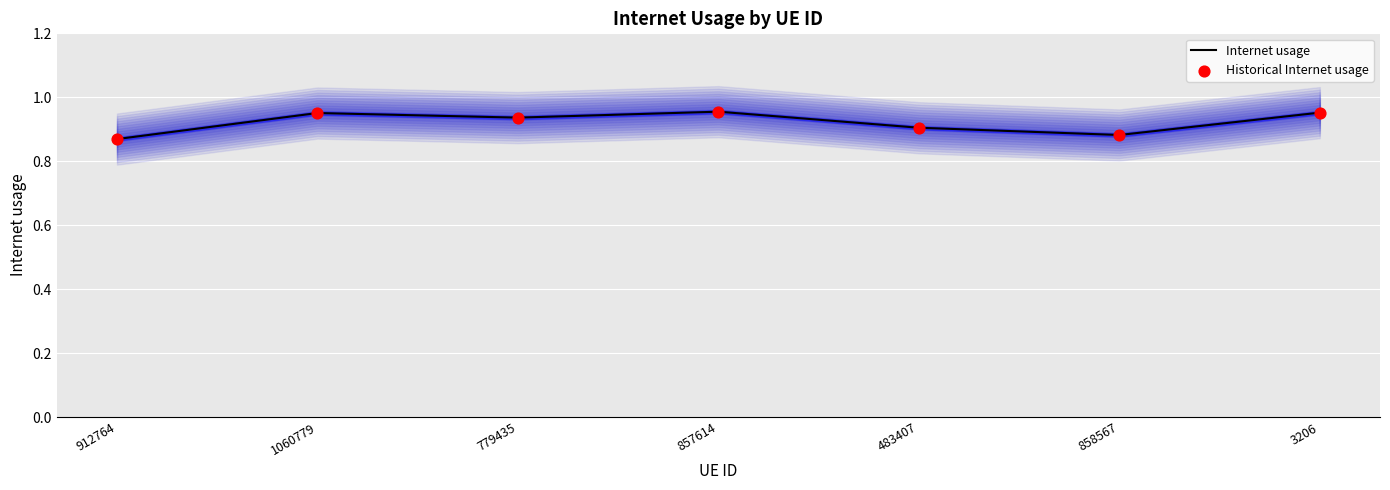

Is the value of Historical Internet usage at 858567 greater than the value of Internet usage at 858567?

No